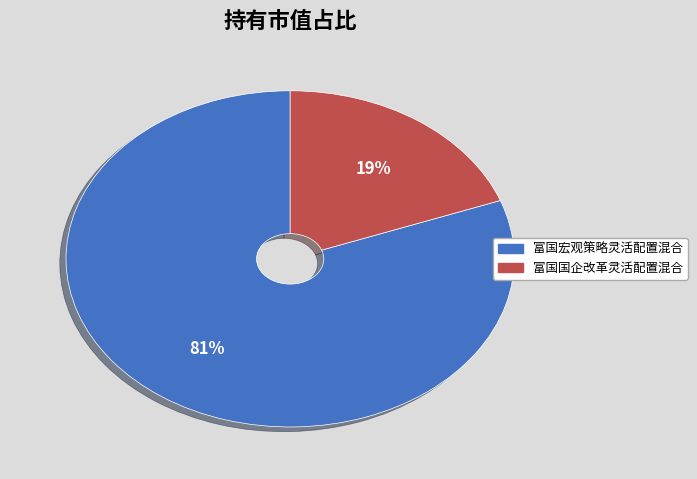

Which category accounts for the majority?

富国宏观策略灵活配置混合